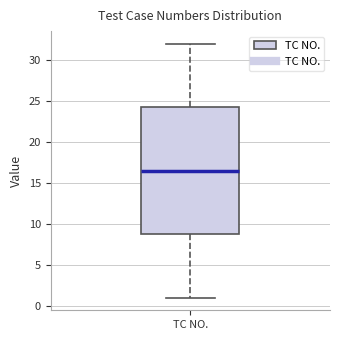

Where is the lower edge of the box for TC NO. on the y-axis? The values are not printed on the chart, so give them approximately, as read against the axis.

9.0